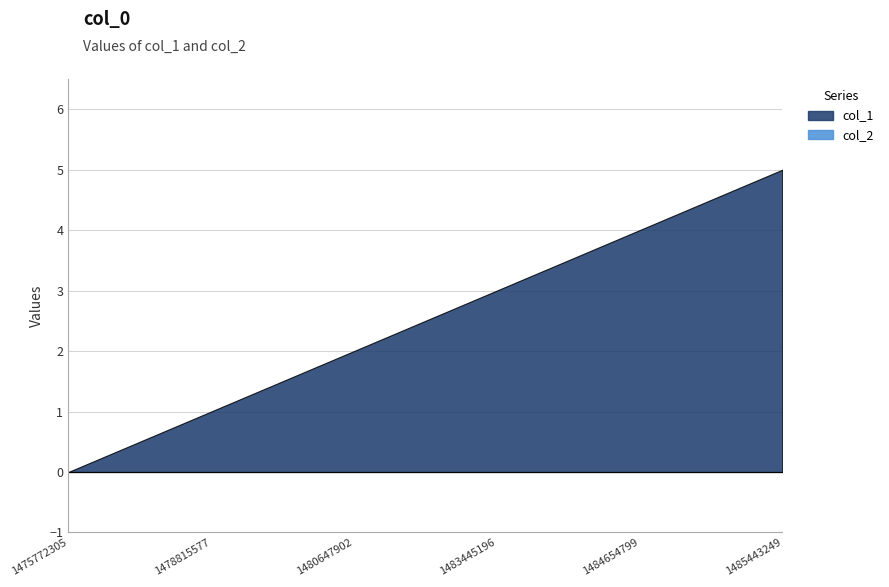

How many values in col_1 are above zero?

5